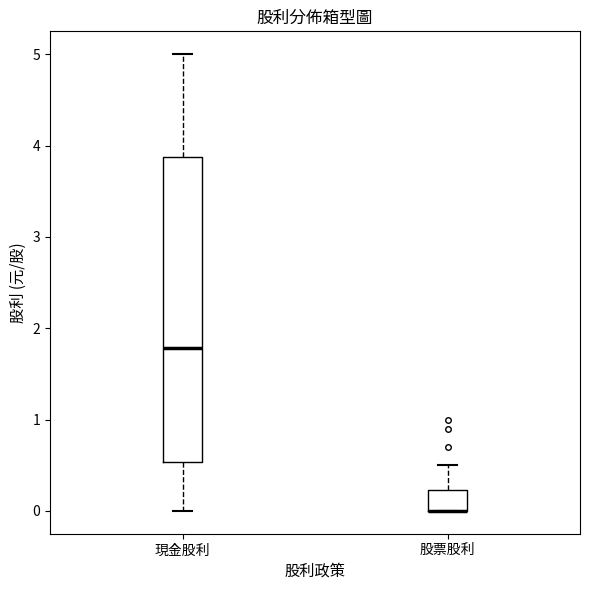

Where does the upper whisker of the box for 現金股利 end on the y-axis? The values are not printed on the chart, so give them approximately, as read against the axis.

5.0